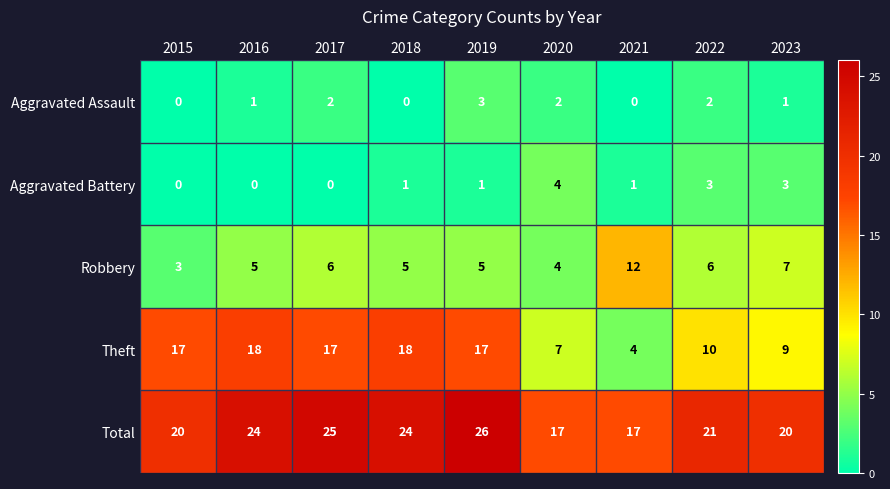

At 2022, list the series in order from largest to smallest.

Total, Theft, Robbery, Aggravated Battery, Aggravated Assault